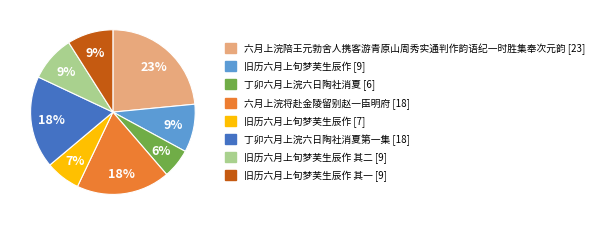

To the nearest percent, what is the average slice percentage?

12%